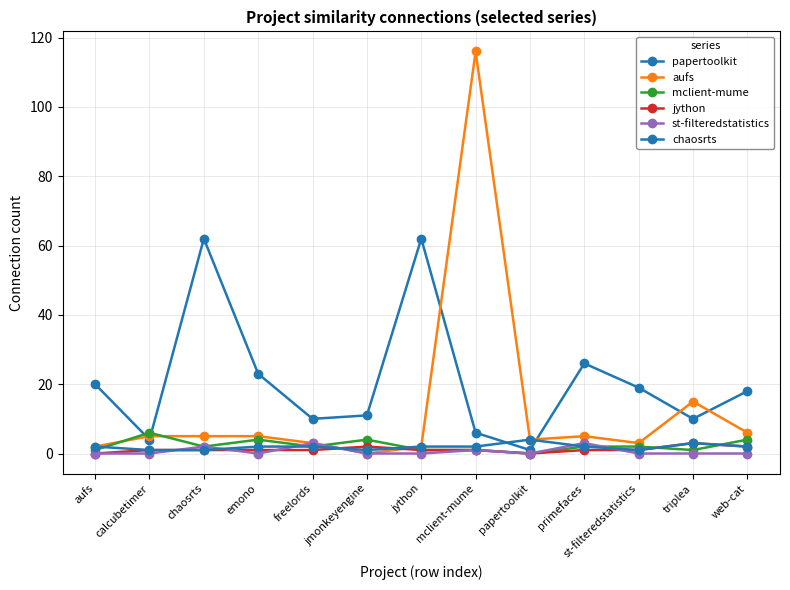

Count the number of data series in this chart.

6